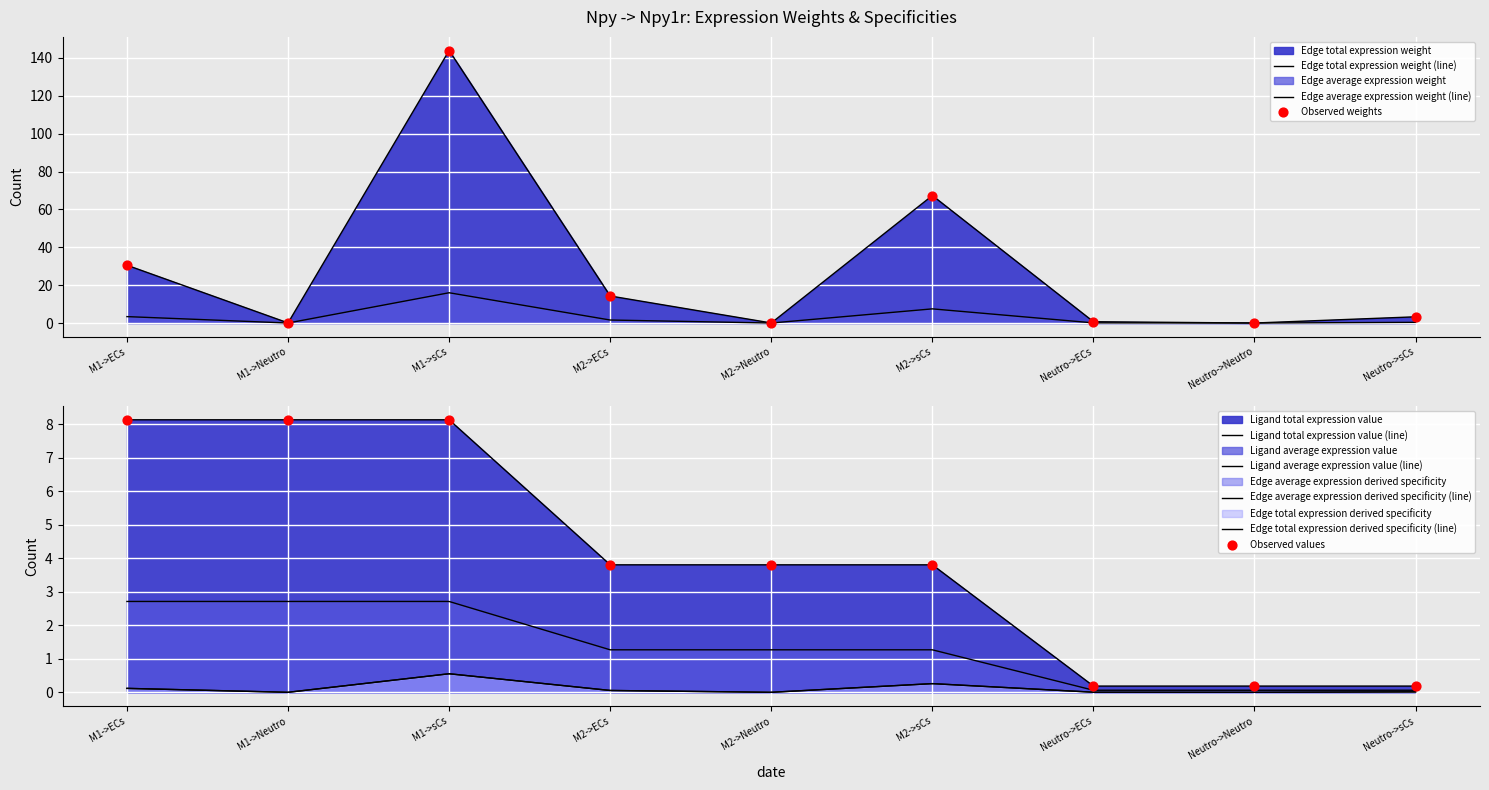

At which category is the sum across all series the highest?

M1->sCs